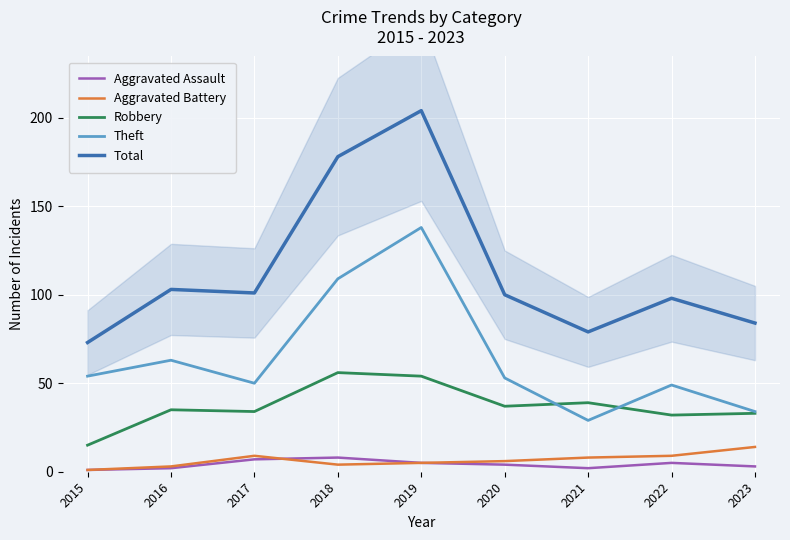

What is the total value across all series at 2016?

206